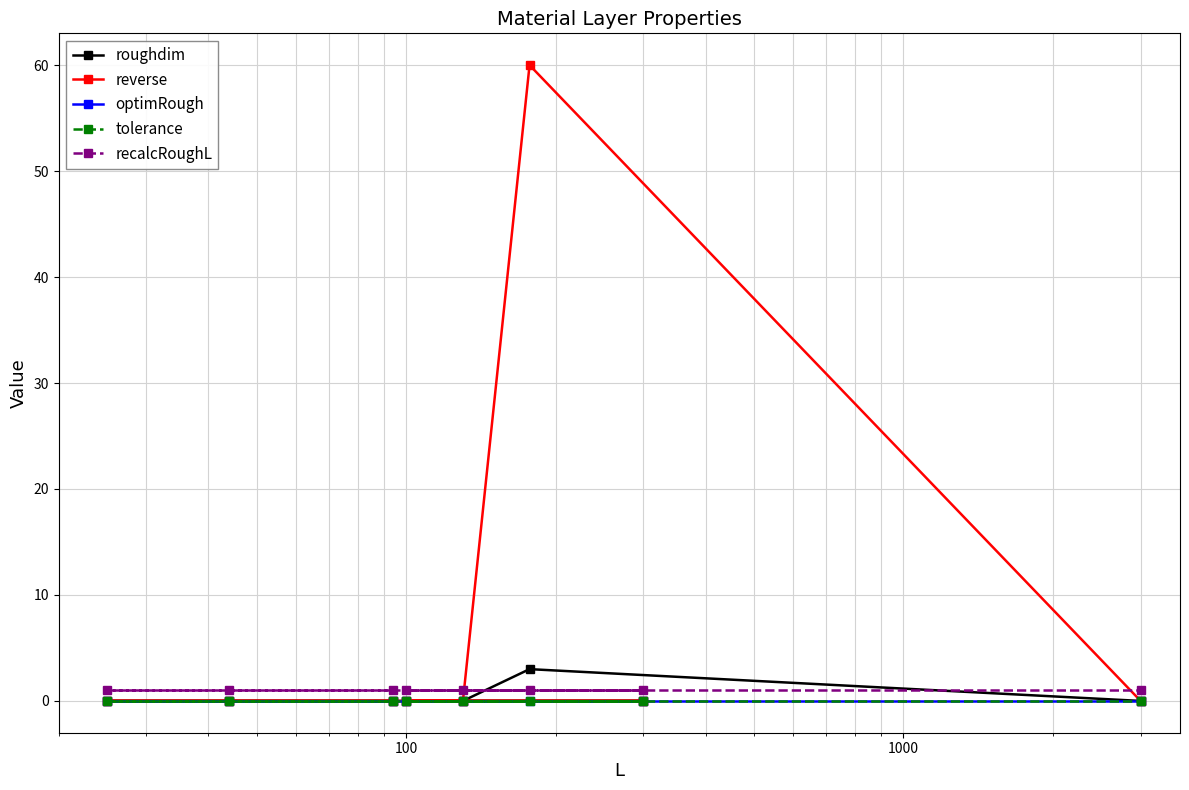

Which series has the largest range (max minus min)?

reverse